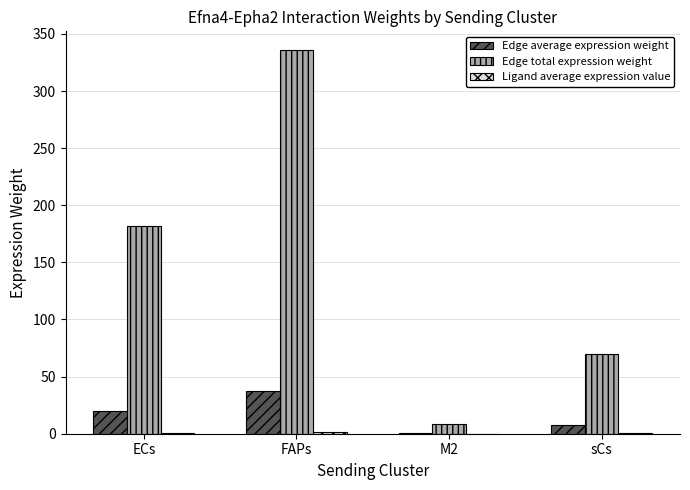

Between ECs and FAPs, which series saw the biggest shift?

Edge total expression weight